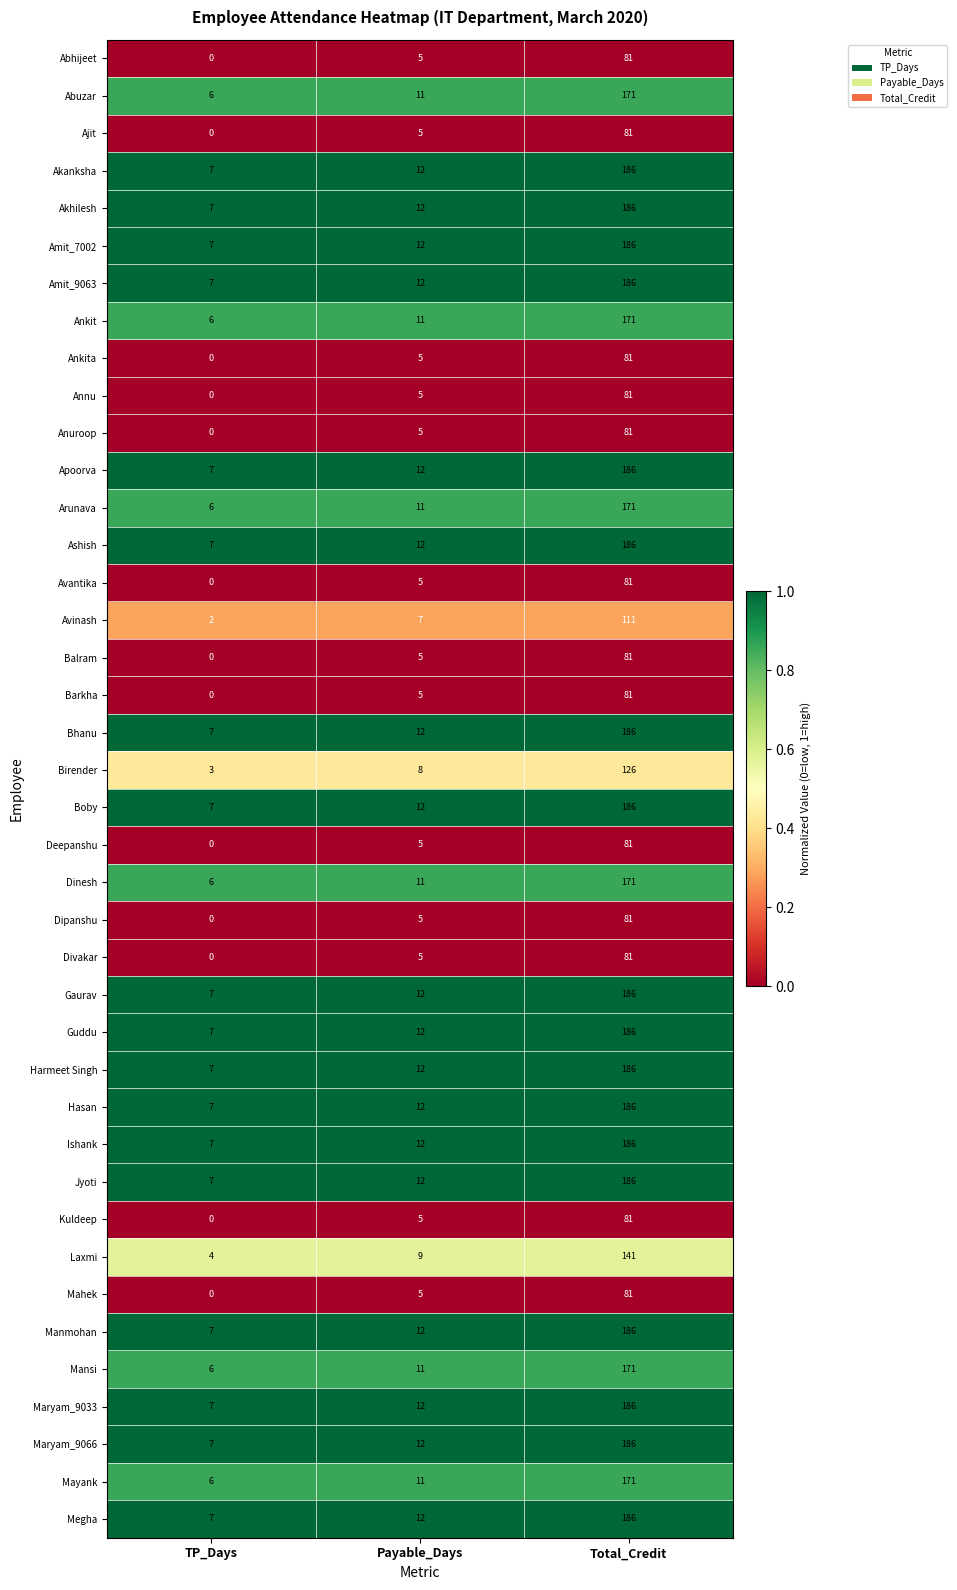

The value of Abuzar at TP_Days is 9. True or false?

False